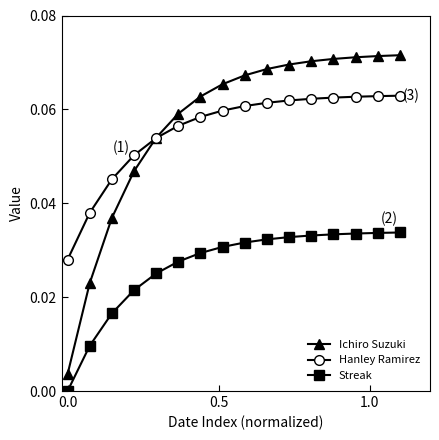

Is this an area chart (filled region under the line)?

No